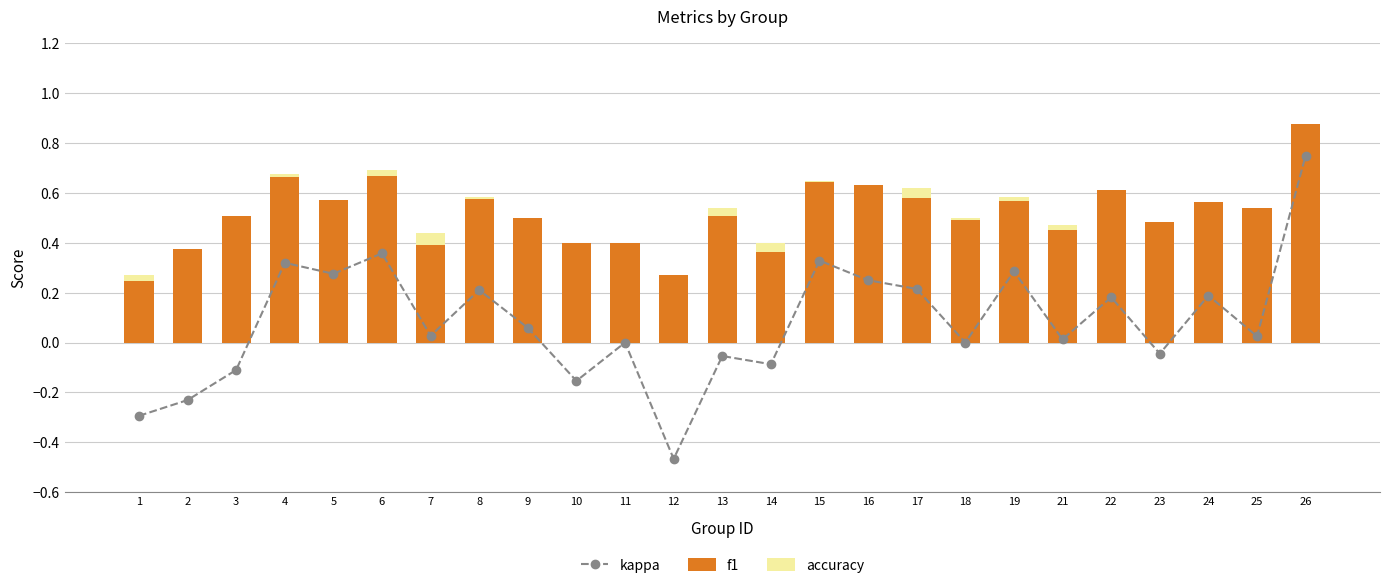

Does the chart contain any negative values?

Yes